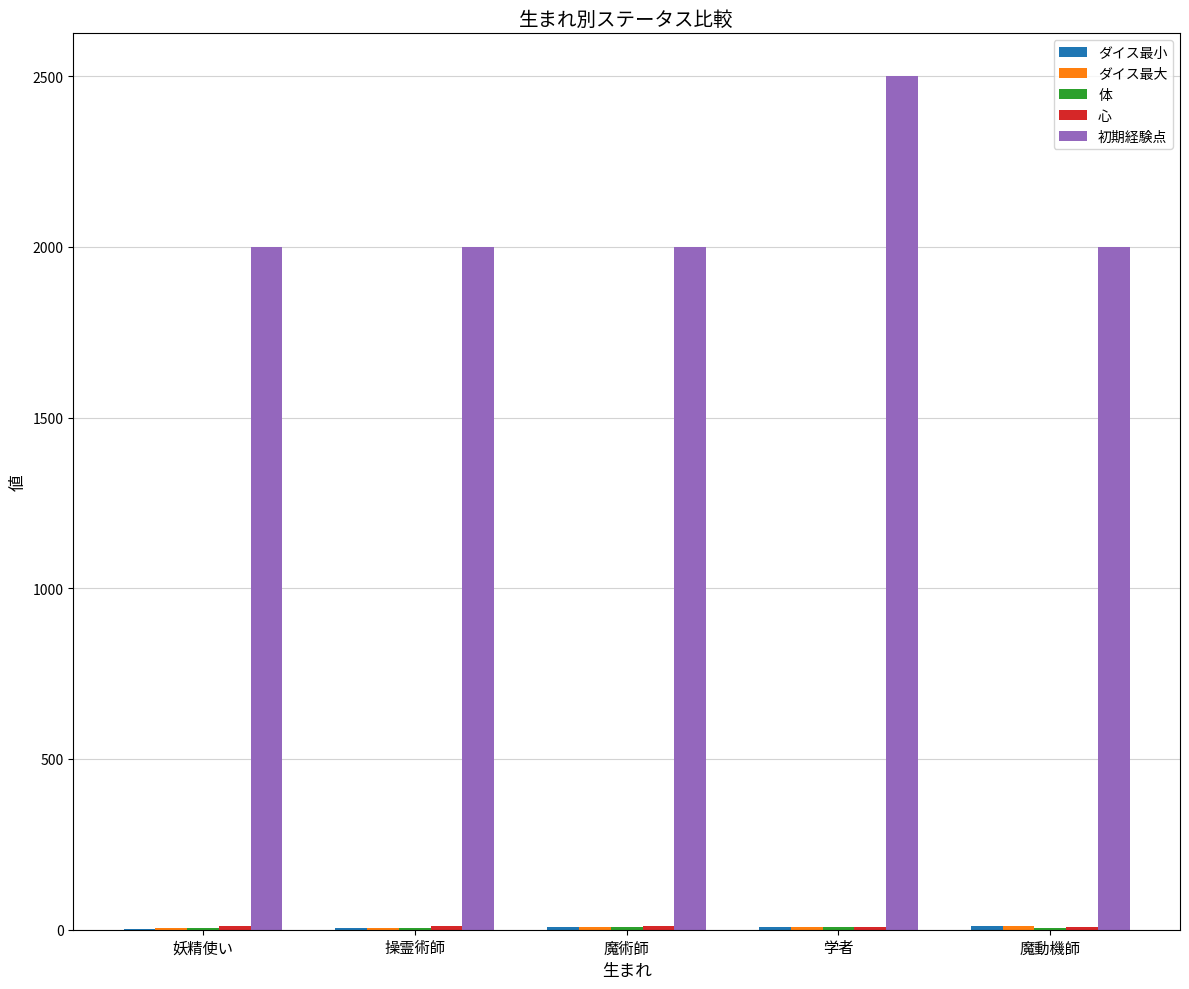

Between 学者 and 魔動機師, which series saw the biggest shift?

初期経験点